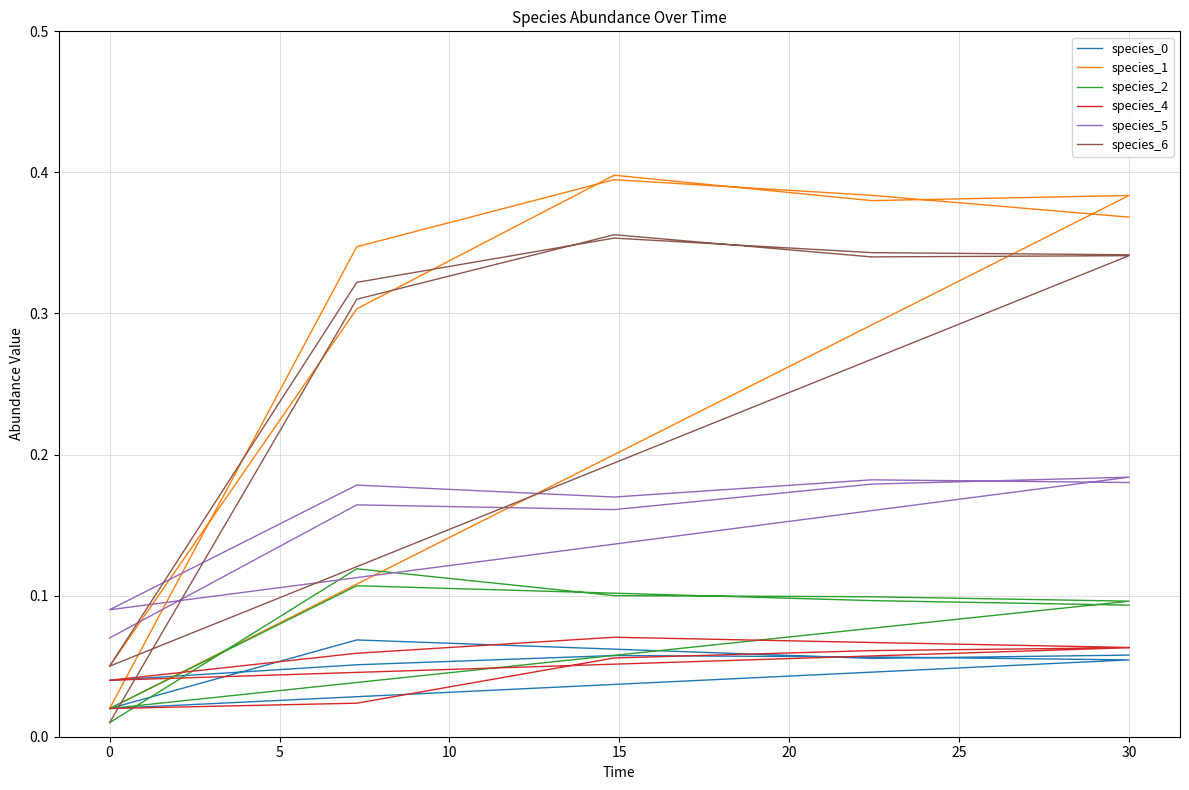

How many lines are shown in the chart?

6